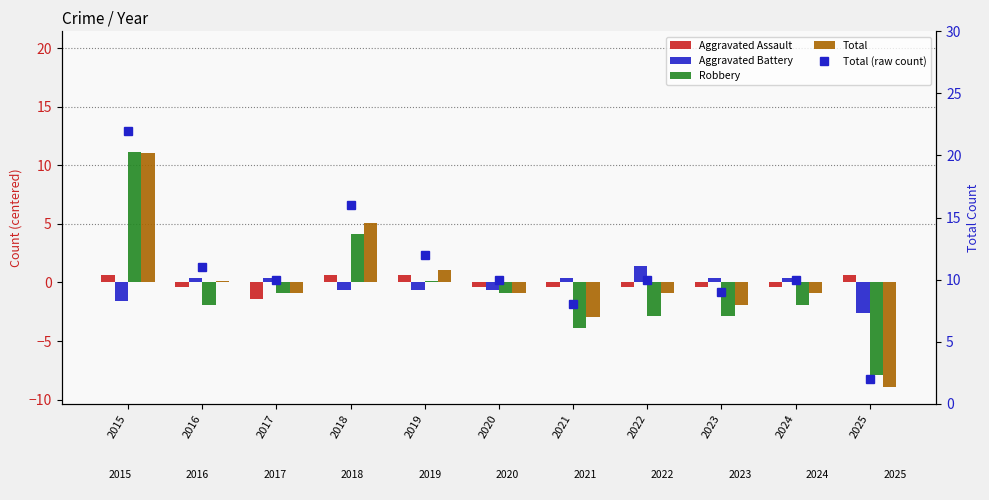

At which label is Total closest to 1?

2019